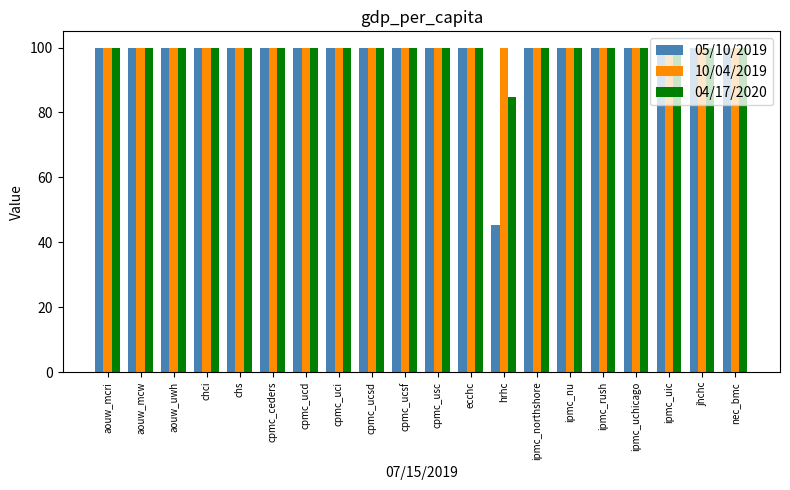

True or false: 10/04/2019 has a value of 20.2 at cpmc_ucd.

False